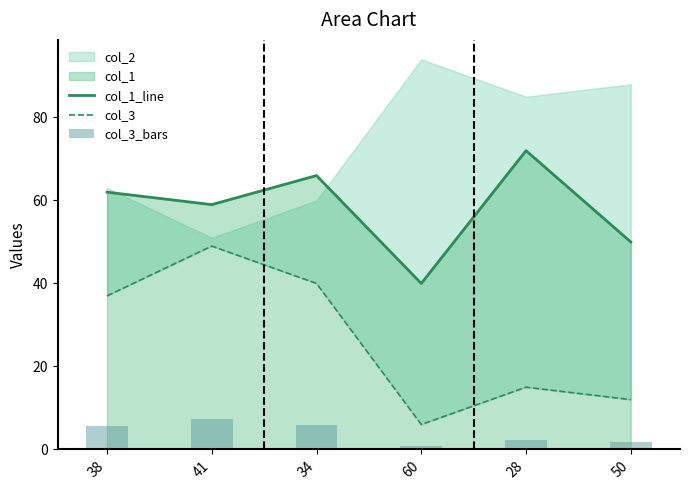

What value does the col_3 series have at 50?

12.0